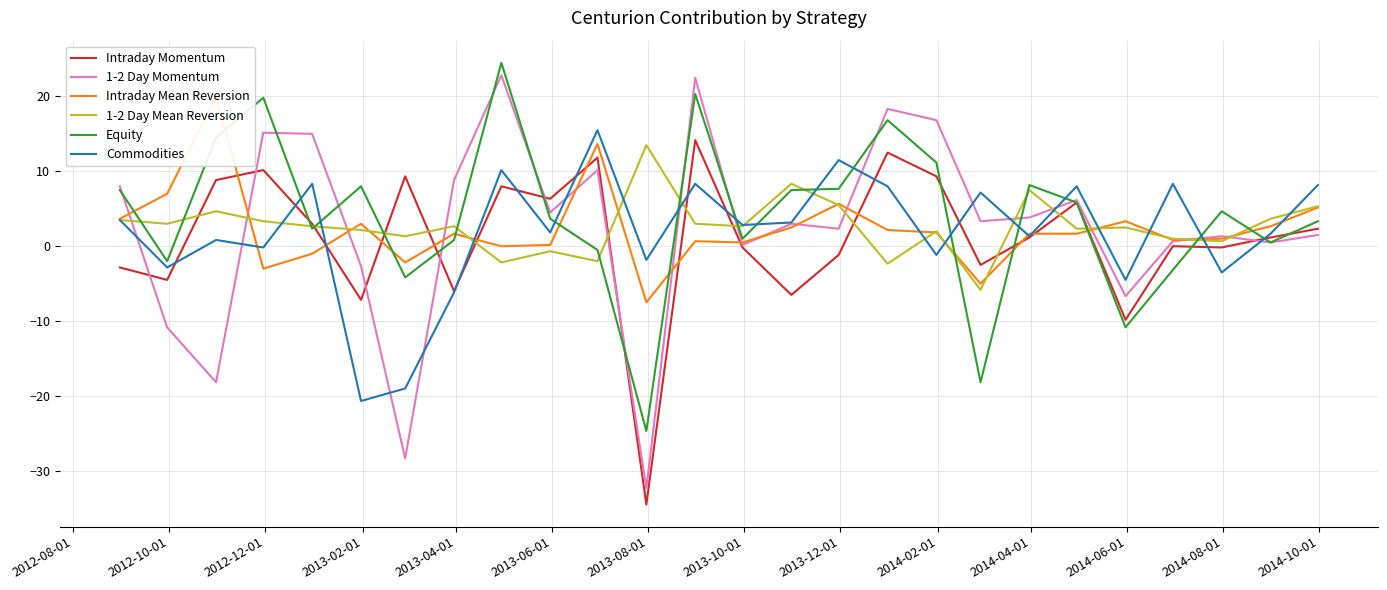

List the series in order of their peak value, lowest first.

1-2 Day Mean Reversion, Intraday Momentum, Commodities, Intraday Mean Reversion, 1-2 Day Momentum, Equity